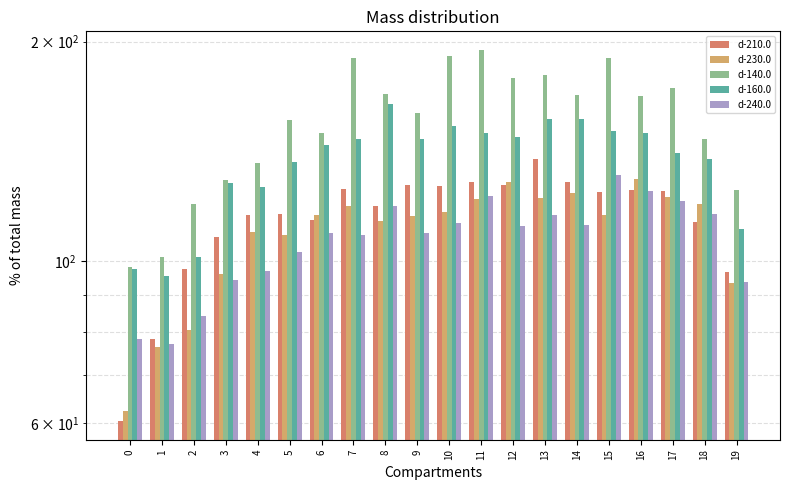

What is the greatest value displayed?

194.8